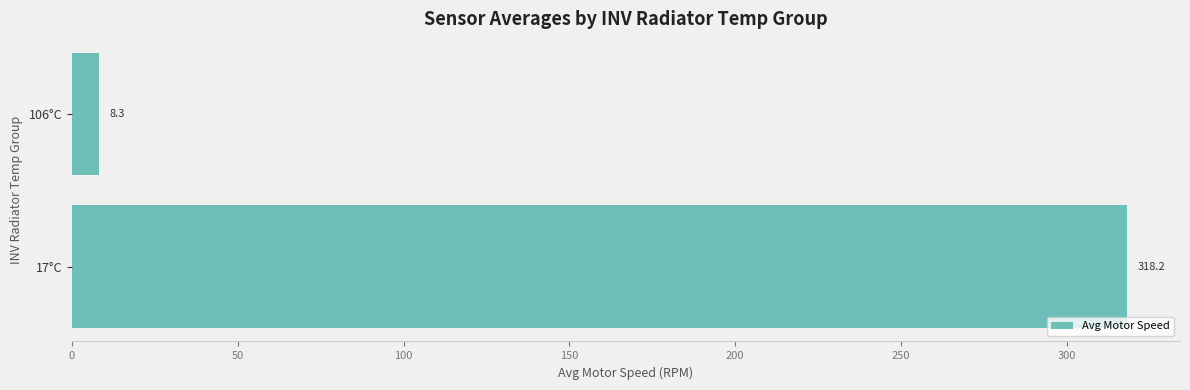

The value at 17°C is 467.2. True or false?

False